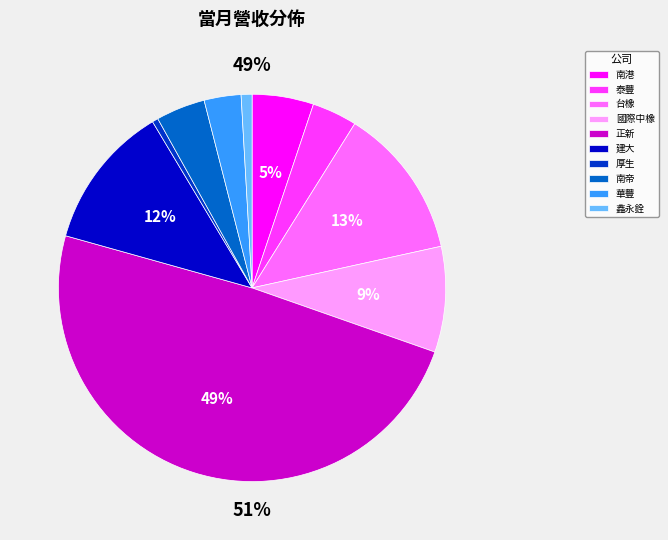

What is the ratio of the value at 泰豐 to the value at 鑫永銓?

4.2